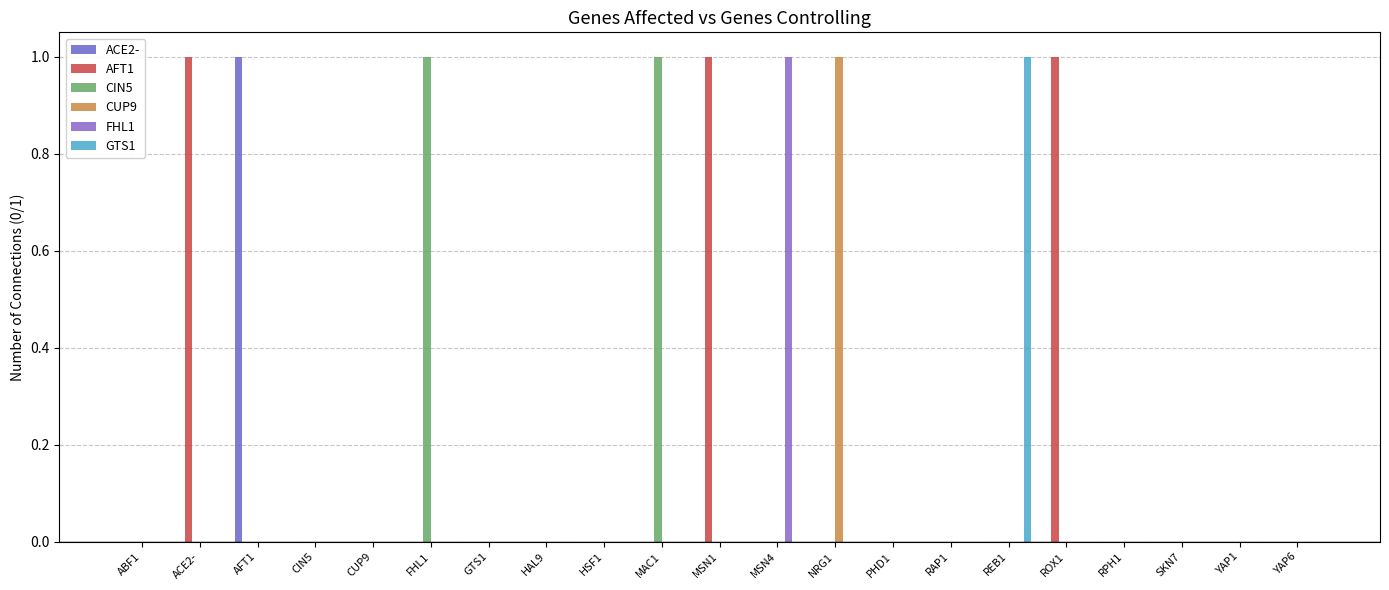

Which category has the lowest value in the CUP9 series?

ABF1